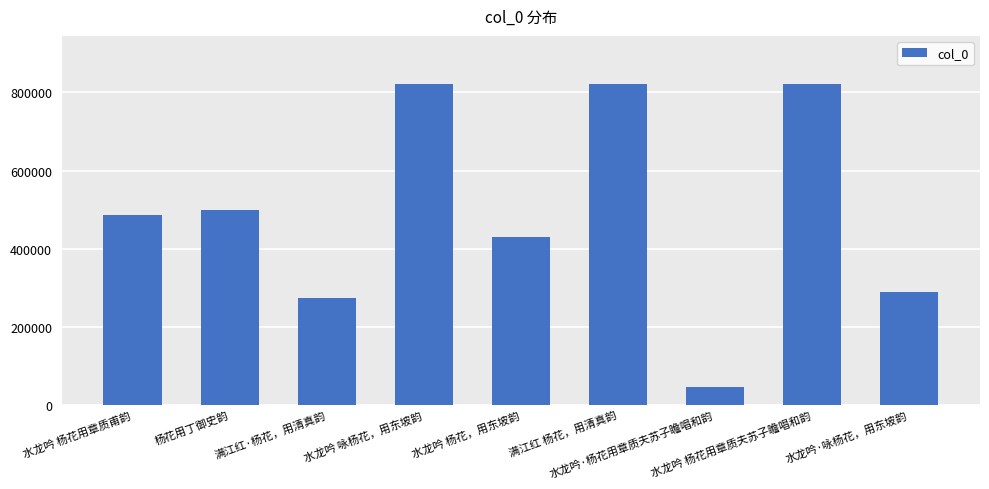

What is the minimum value shown in the chart?

44654